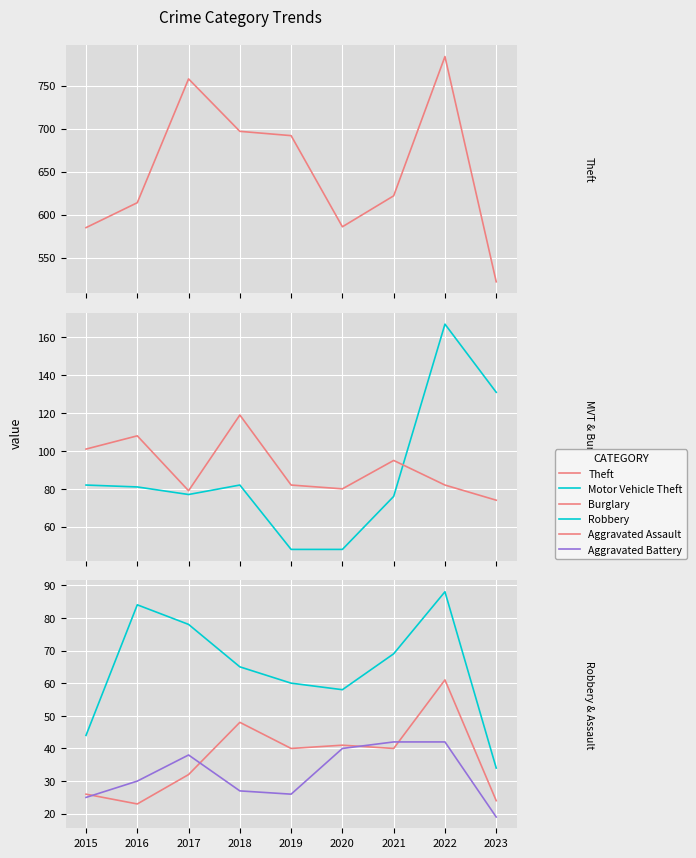

Which label corresponds to the largest value in the chart?

2022